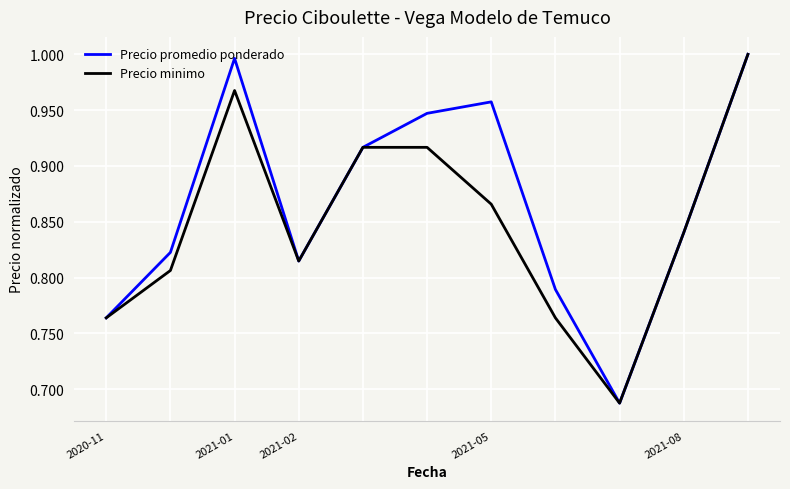

List the series in order of their overall mean, lowest first.

Precio minimo, Precio promedio ponderado